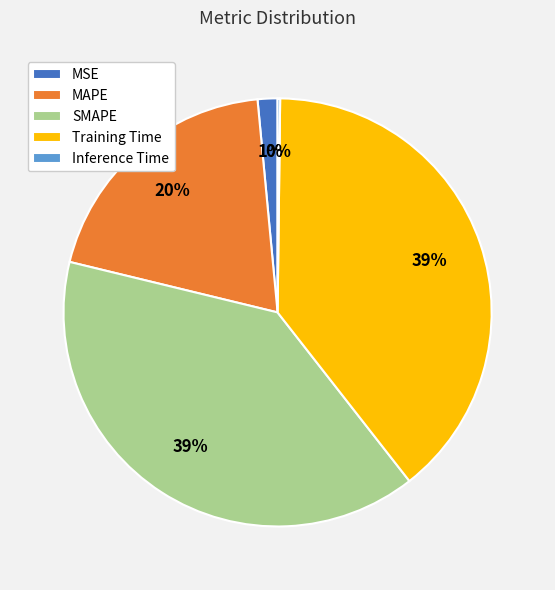

Combined, do MAPE and SMAPE account for over 50%?

Yes